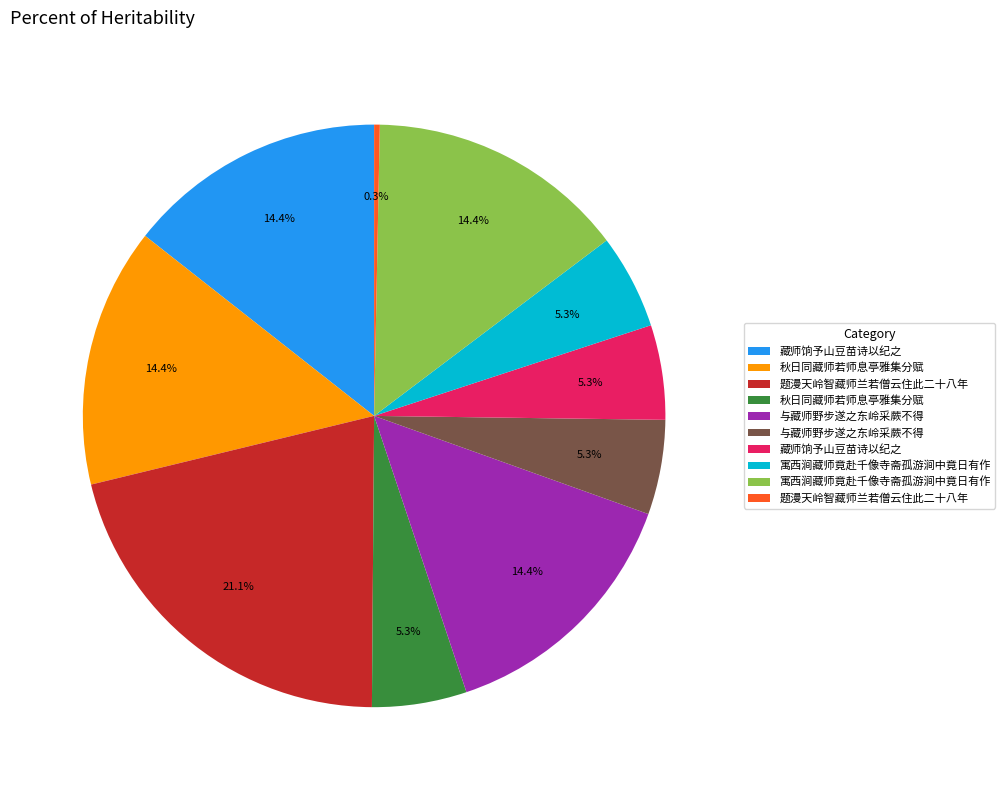

Does any single category account for the majority?

No